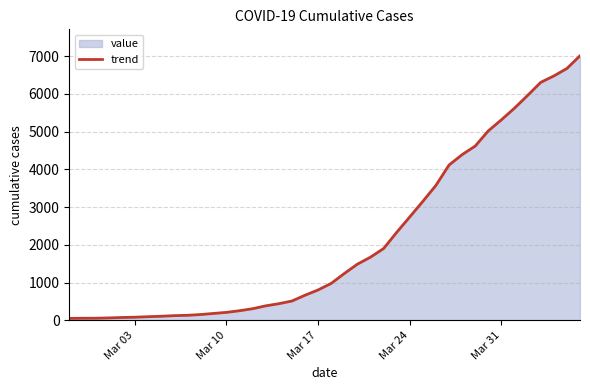

What is the difference between the maximum and minimum values?

6963